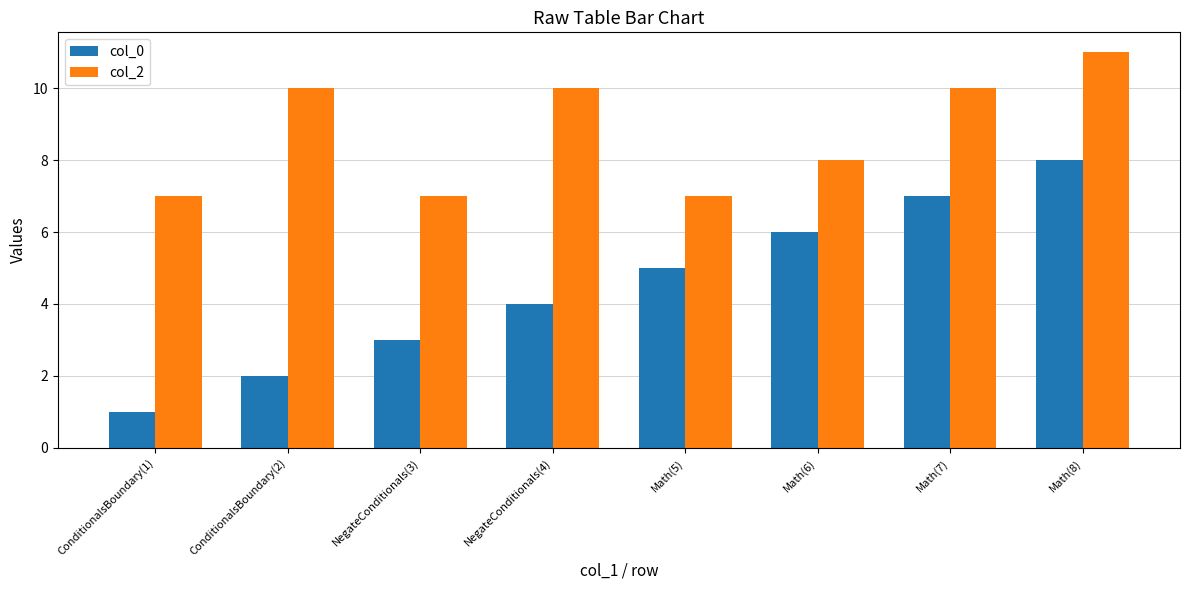

List the series in order of their peak value, lowest first.

col_0, col_2